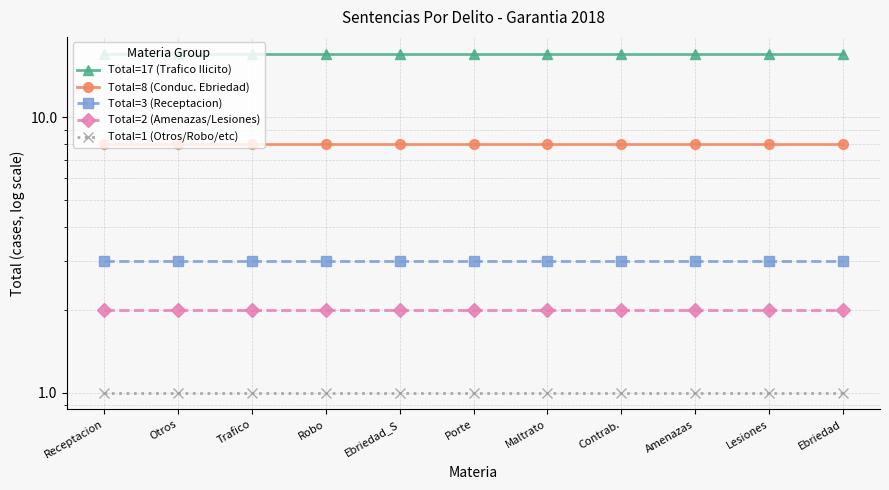

What is the total value across all series at Porte?

31